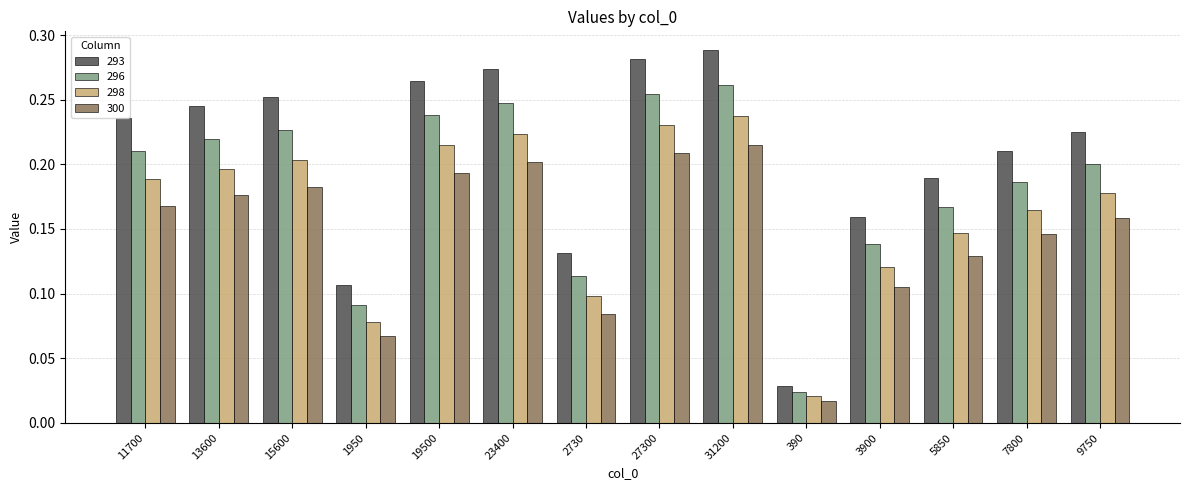

The value of 298 at 5850 is 0.1. True or false?

True